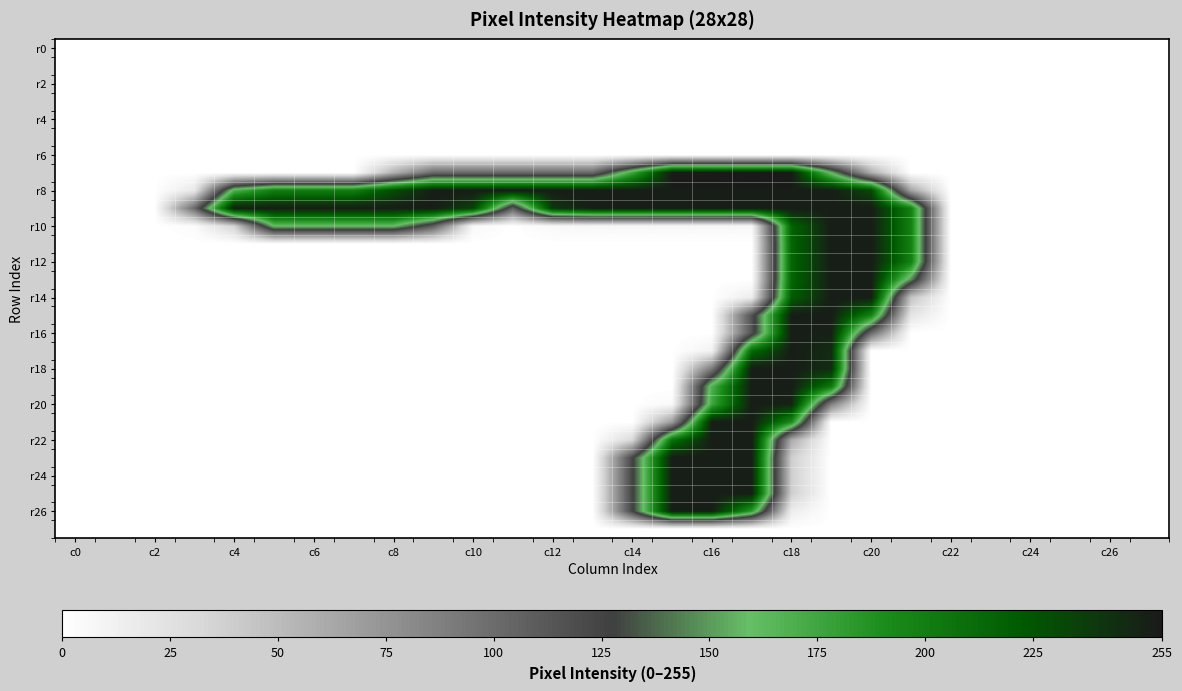

How many distinct data groups are displayed?

28